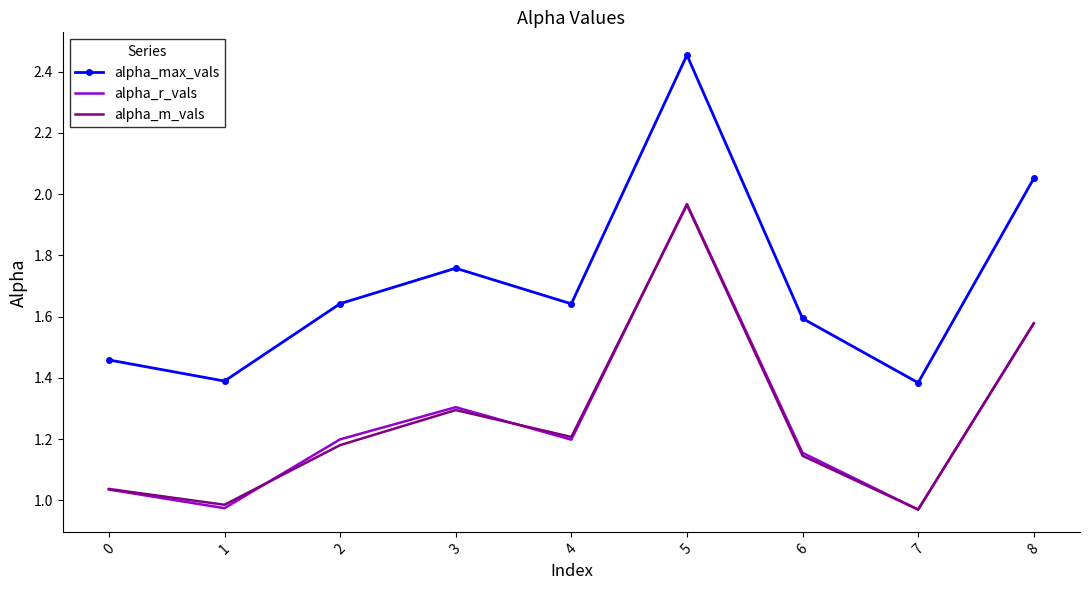

True or false: alpha_r_vals has a value of 1.2 at 6.

True